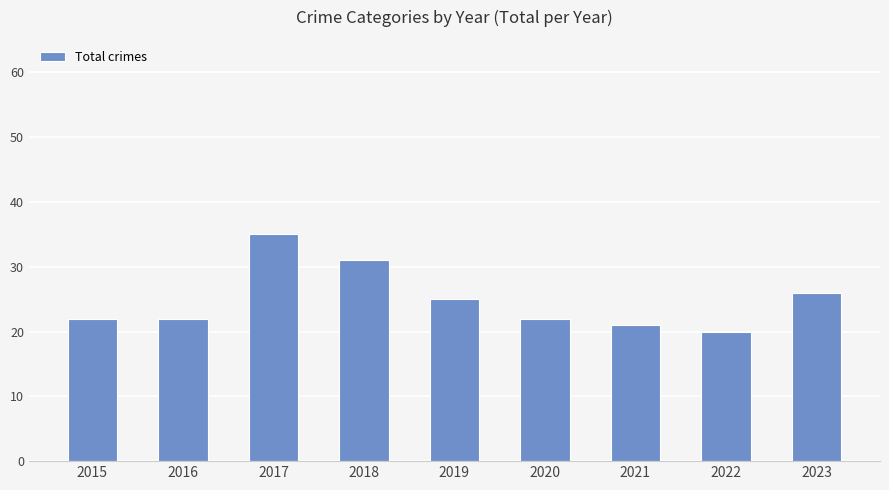

Which label corresponds to the smallest value in the chart?

2022